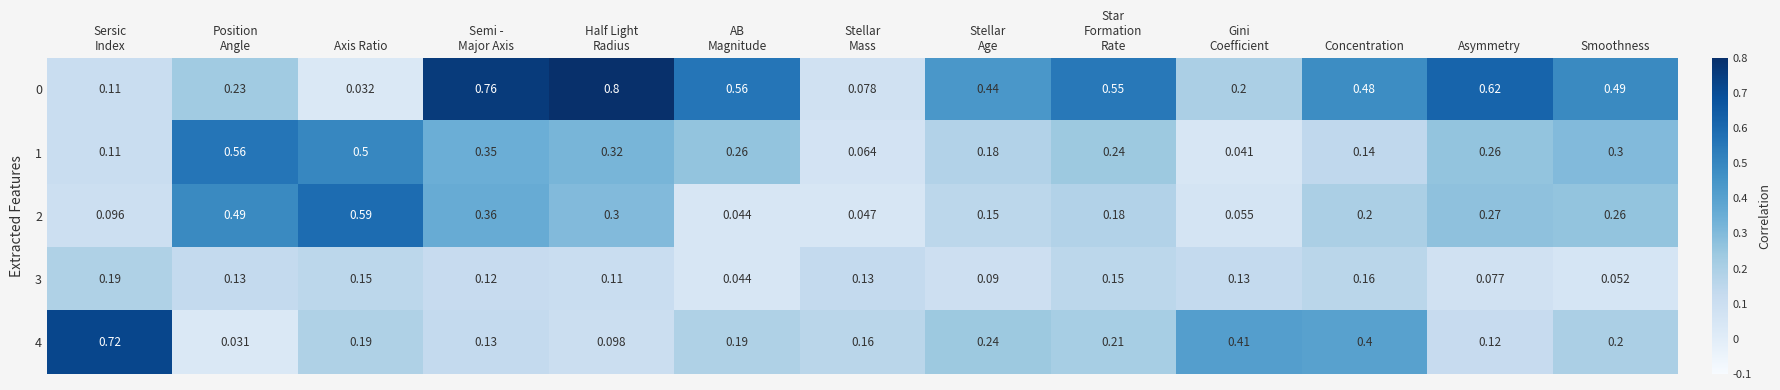

Which category has the highest value across all series?

Half Light
Radius